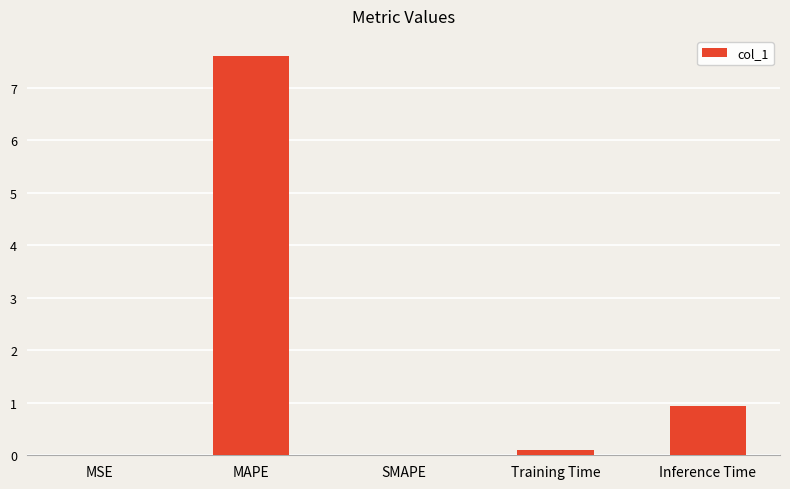

Read the value at Inference Time.

0.9